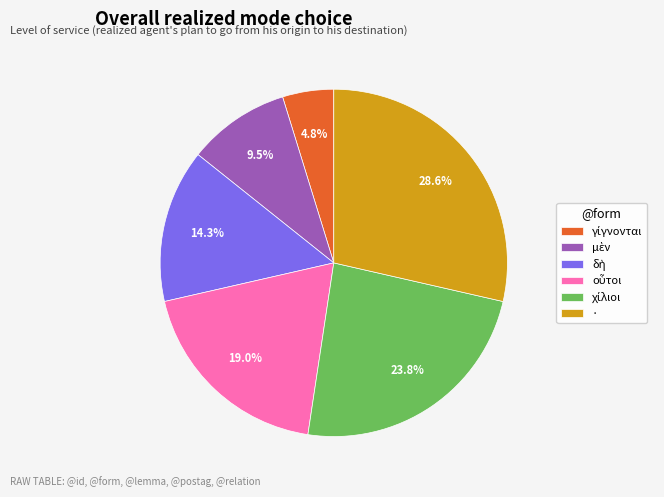

Which category has the biggest portion of the pie?

·